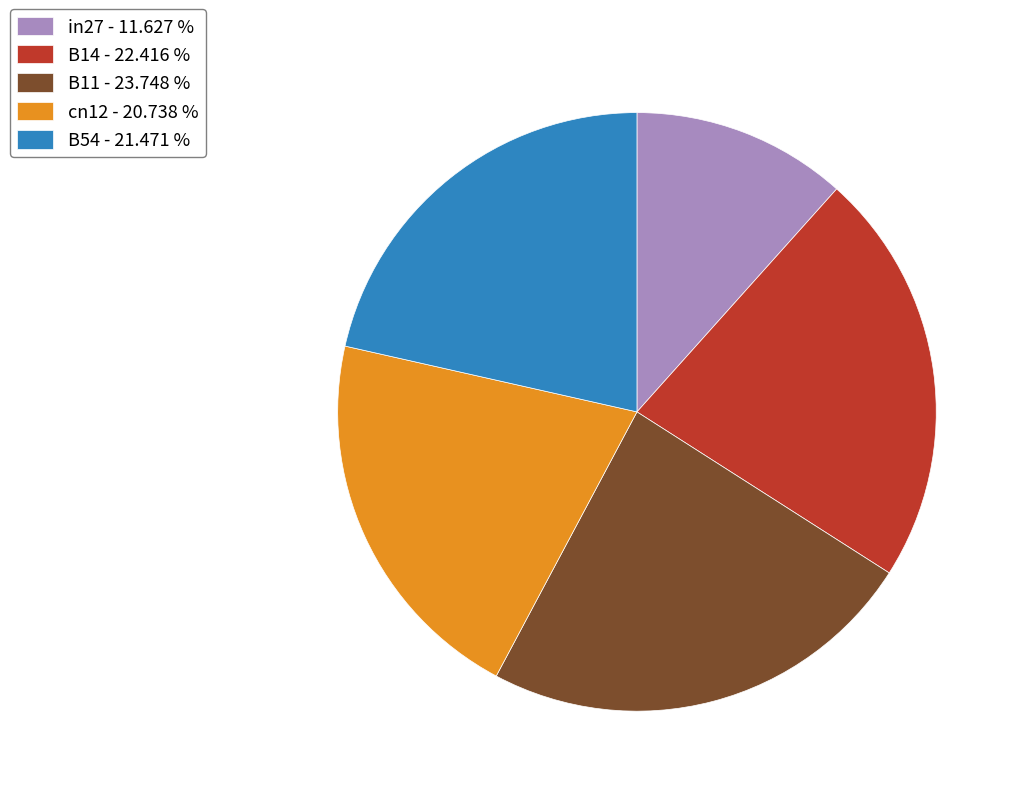

How many segments does this pie chart have?

5